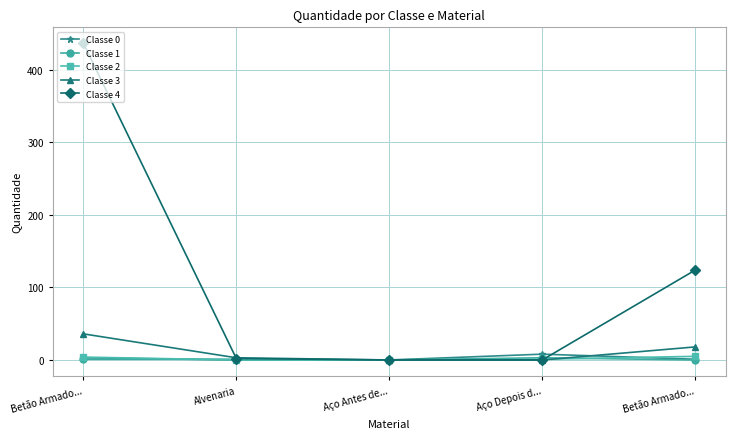

How many distinct data groups are displayed?

5